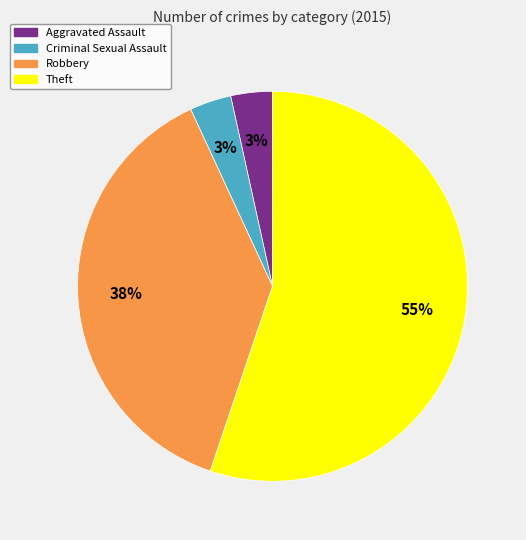

To the nearest percent, what portion does Robbery represent?

38%